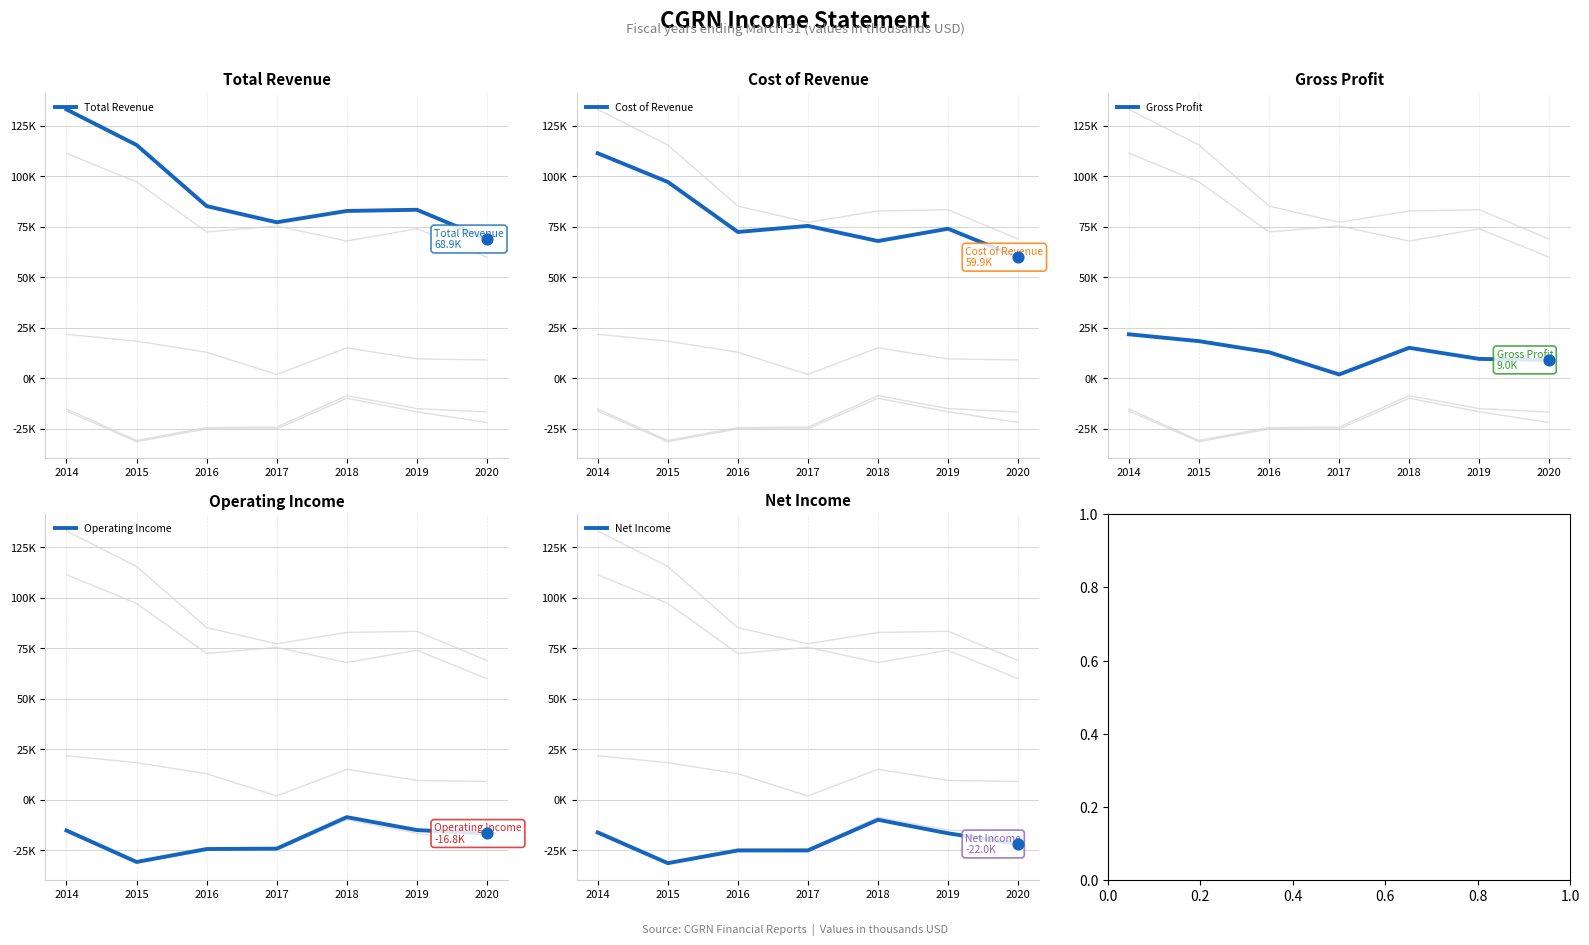

Which series contains the lowest Y value?

Net Income